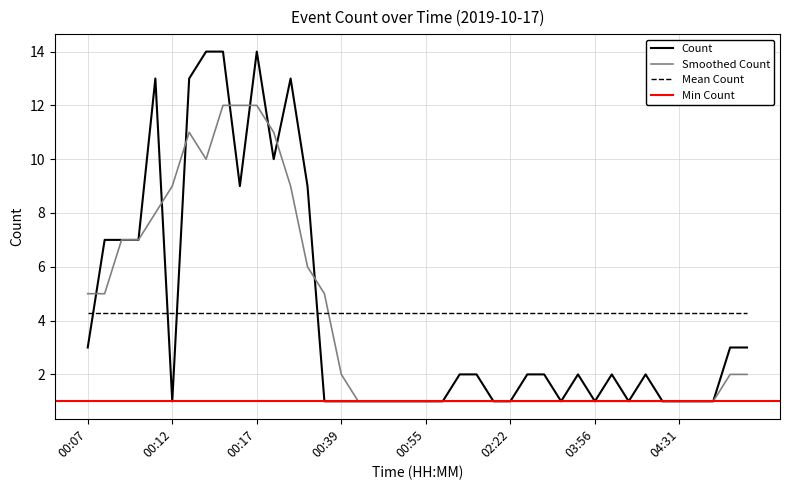

Reading left to right, what are all the values shown in this chart?

3	7	7	7	13	1	13	14	14	9	14	10	13	9	1	1	1	1	1	1	1	1	2	2	1	1	2	2	1	2	1	2	1	2	1	1	1	1	3	3